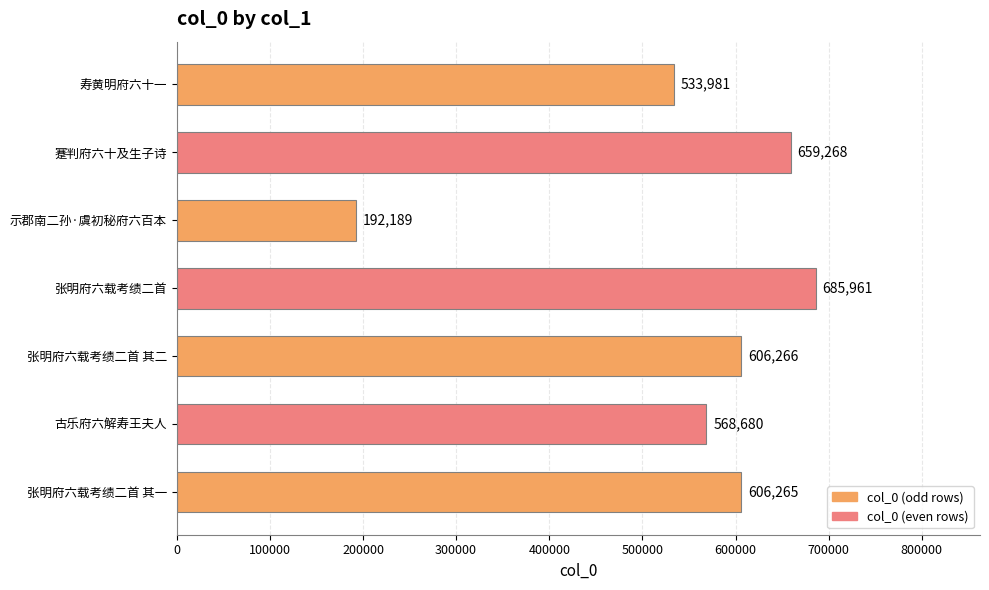

Which category has the lowest value across all series?

示郡南二孙·虞初秘府六百本